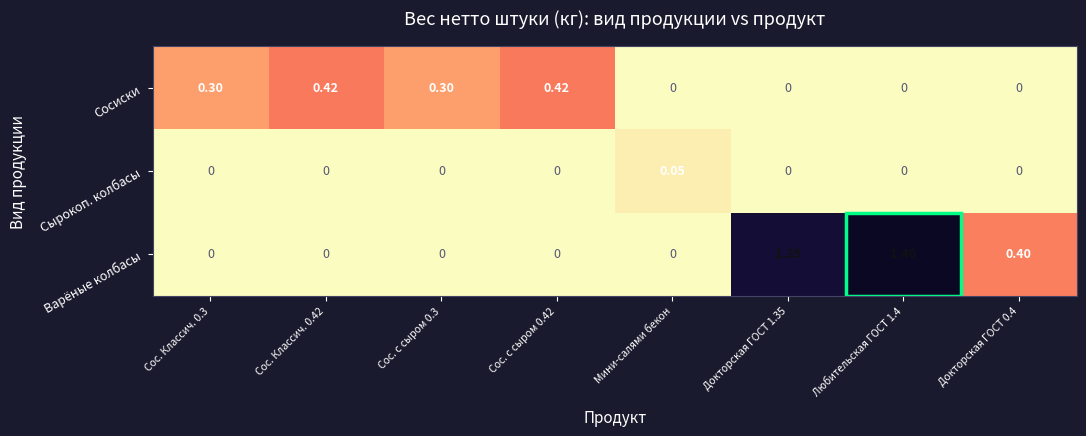

Which category has the highest value in the Сырокоп. колбасы series?

Мини-салями бекон